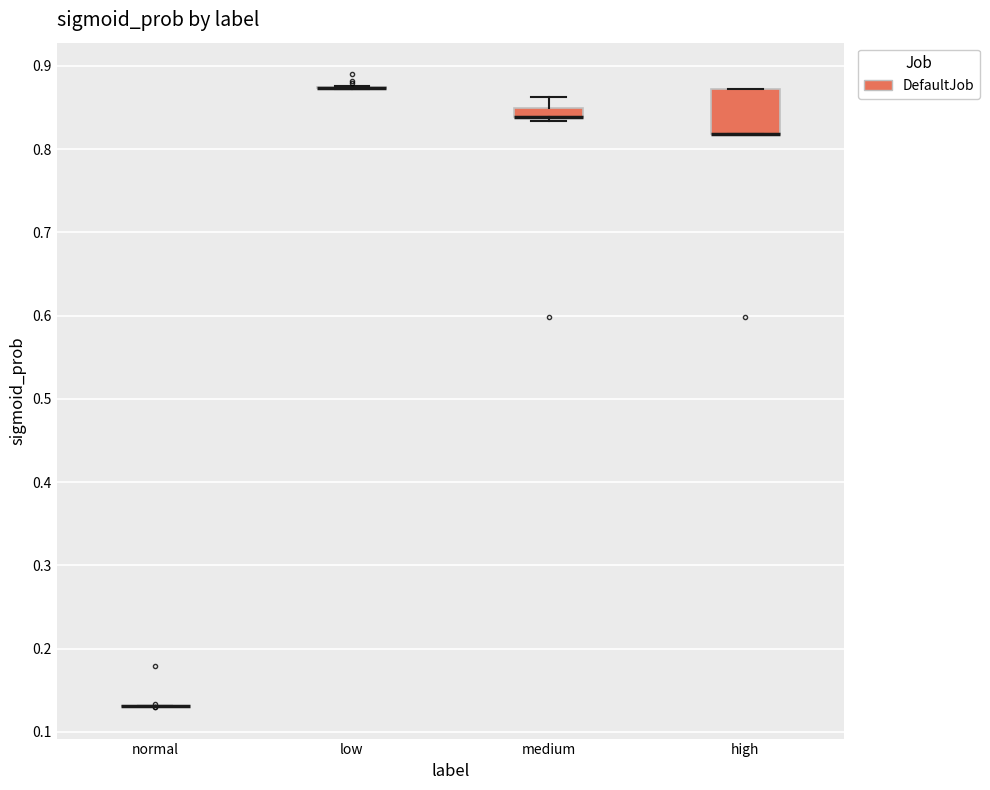

Comparing the boxes themselves (not the whiskers), which one is the tallest?

high